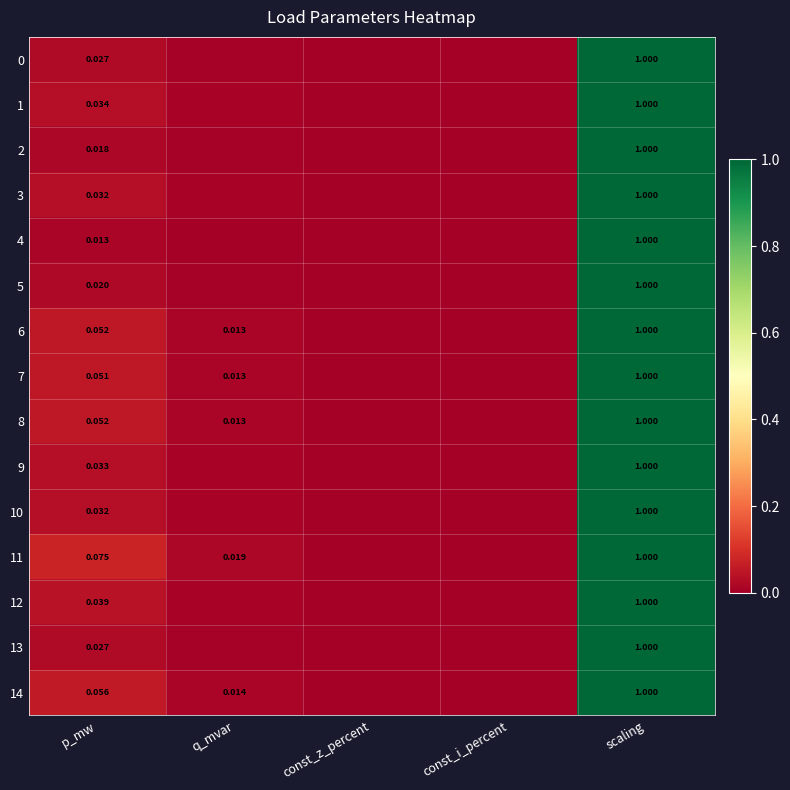

Which series has the largest total across all categories?

11